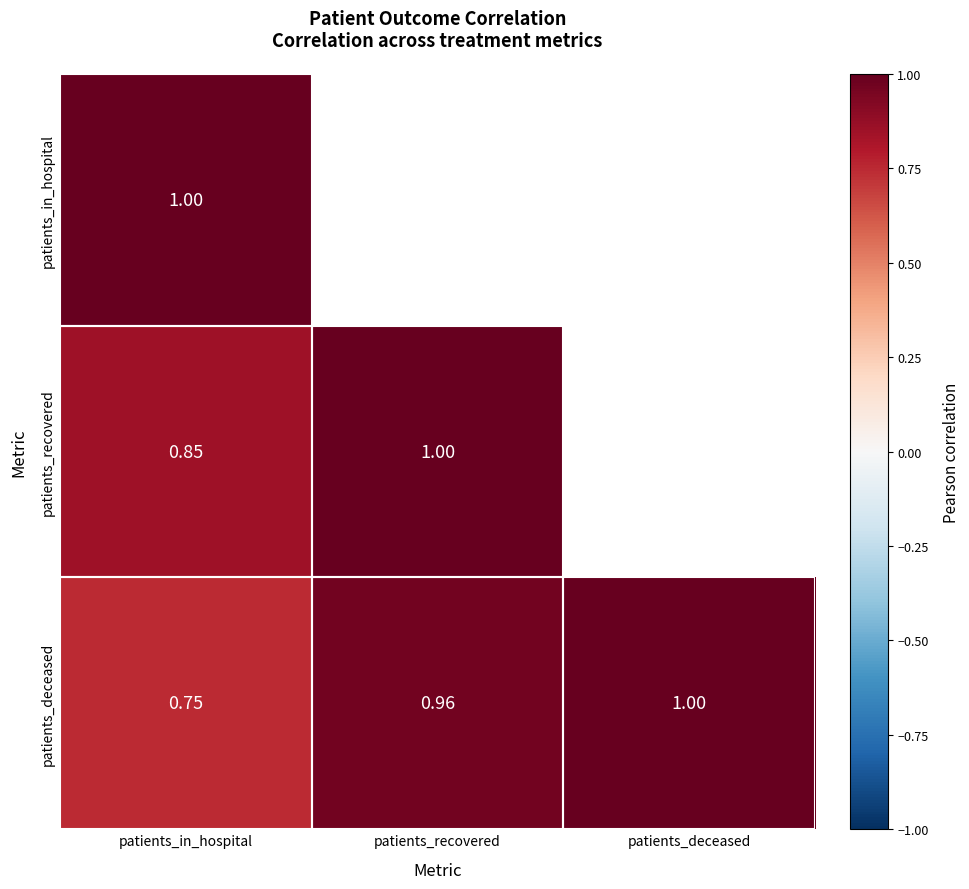

List the labels in order of patients_deceased value, largest first.

patients_deceased, patients_recovered, patients_in_hospital